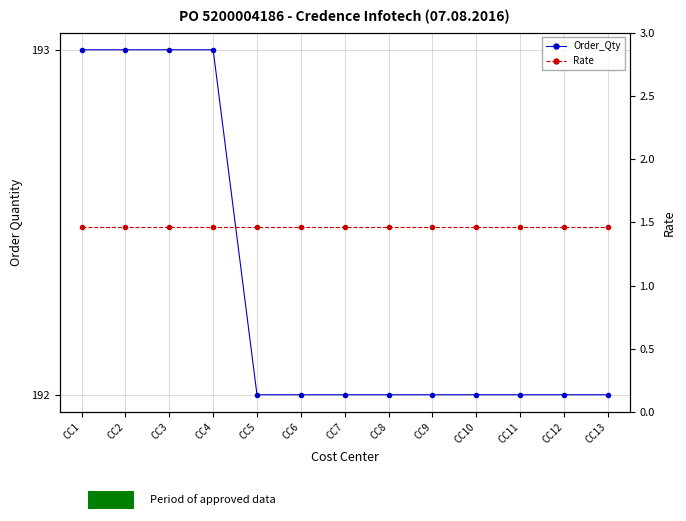

Which series changed the most between CC7 and CC12?

Order_Qty